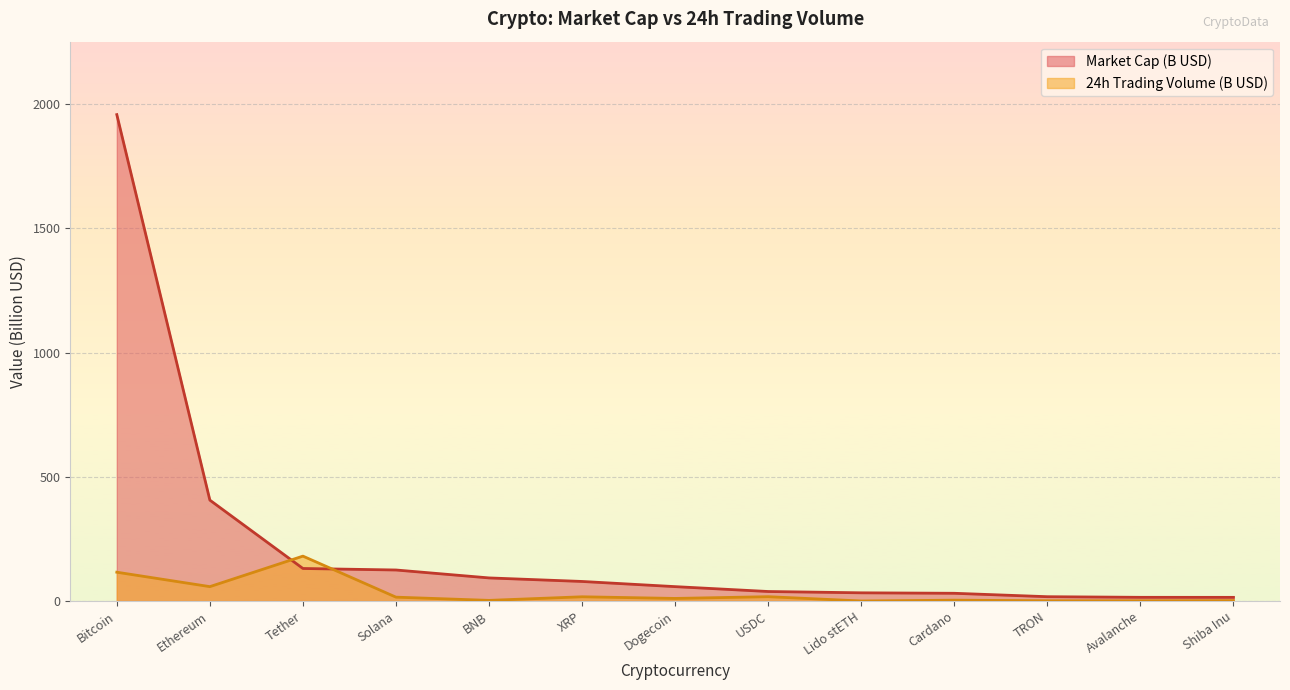

At how many categories does at least one series exceed 1130?

1